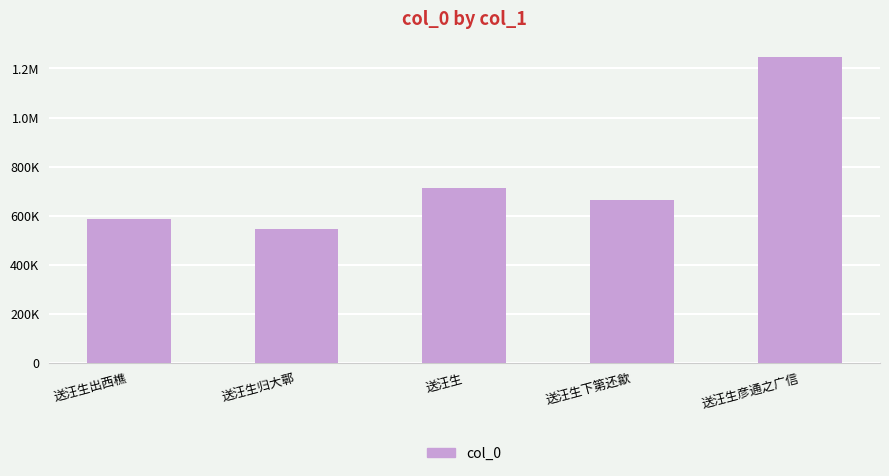

Are the bars horizontal?

No